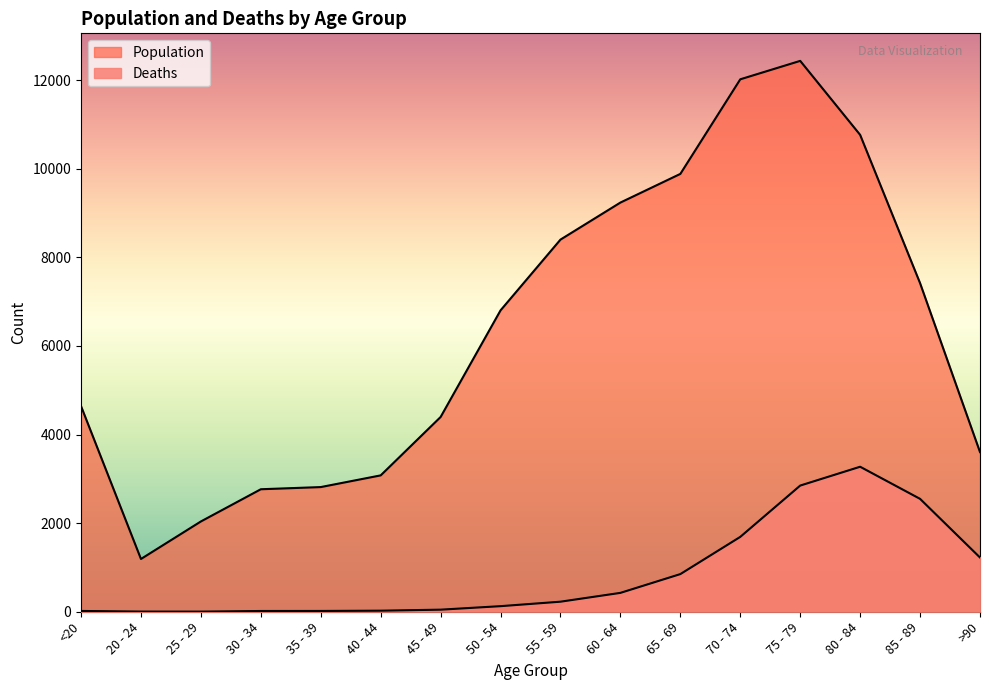

True or false: Population has a value of 7254 at 45 - 49.

False